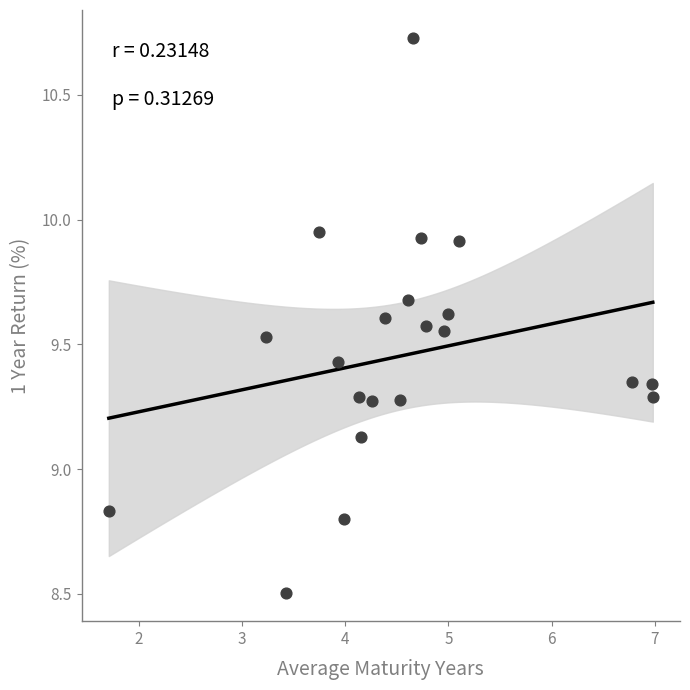

What is the range of X values (max minus min)?

5.3